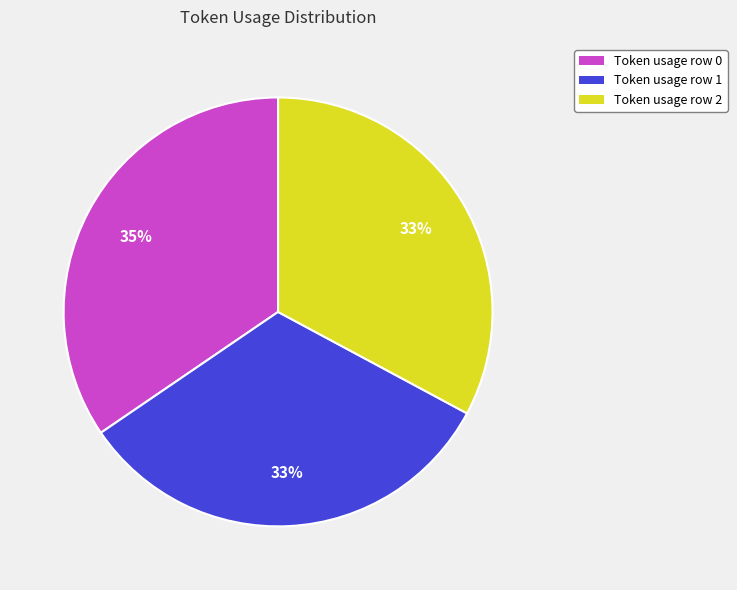

To the nearest percent, what is the difference between the largest and smallest slice percentages?

2%